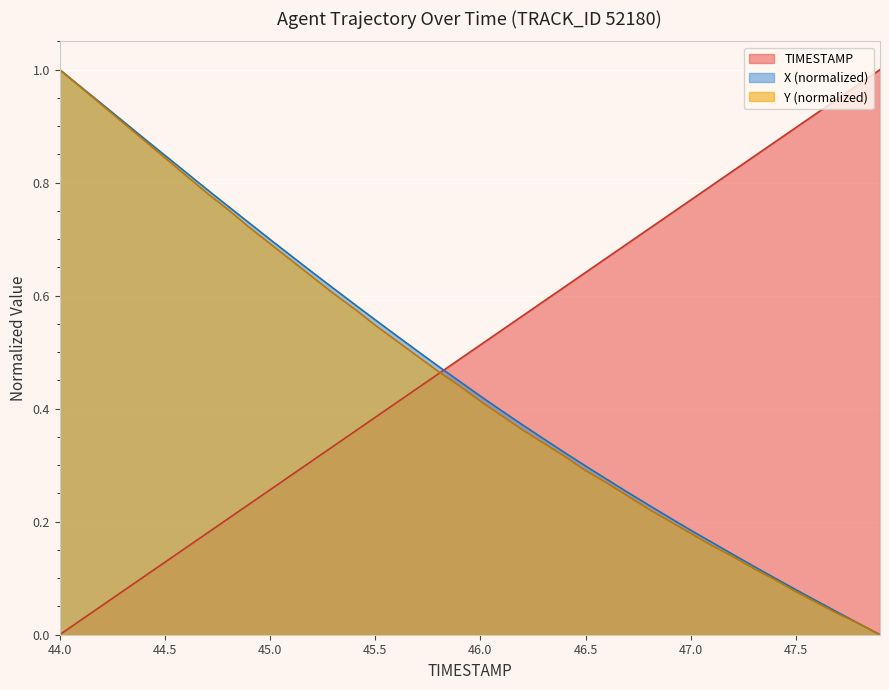

Reading right to left, extract all data points from this chart.

TIMESTAMP: 1.0	1.0	0.9	0.9	0.9	0.9	0.8	0.8	0.8	0.8	0.7	0.7	0.7	0.7	0.6	0.6	0.6	0.6	0.5	0.5	0.5	0.5	0.4	0.4	0.4	0.4	0.3	0.3	0.3	0.3	0.2	0.2	0.2	0.2	0.1	0.1	0.1	0.1	0.0	0.0
X: 0.0	0.0	0.0	0.1	0.1	0.1	0.1	0.1	0.2	0.2	0.2	0.2	0.3	0.3	0.3	0.3	0.3	0.4	0.4	0.4	0.4	0.5	0.5	0.5	0.6	0.6	0.6	0.6	0.7	0.7	0.7	0.8	0.8	0.8	0.8	0.9	0.9	0.9	1.0	1.0
Y: 0.0	0.0	0.0	0.1	0.1	0.1	0.1	0.1	0.2	0.2	0.2	0.2	0.2	0.3	0.3	0.3	0.3	0.4	0.4	0.4	0.4	0.5	0.5	0.5	0.5	0.6	0.6	0.6	0.7	0.7	0.7	0.8	0.8	0.8	0.8	0.9	0.9	0.9	1.0	1.0